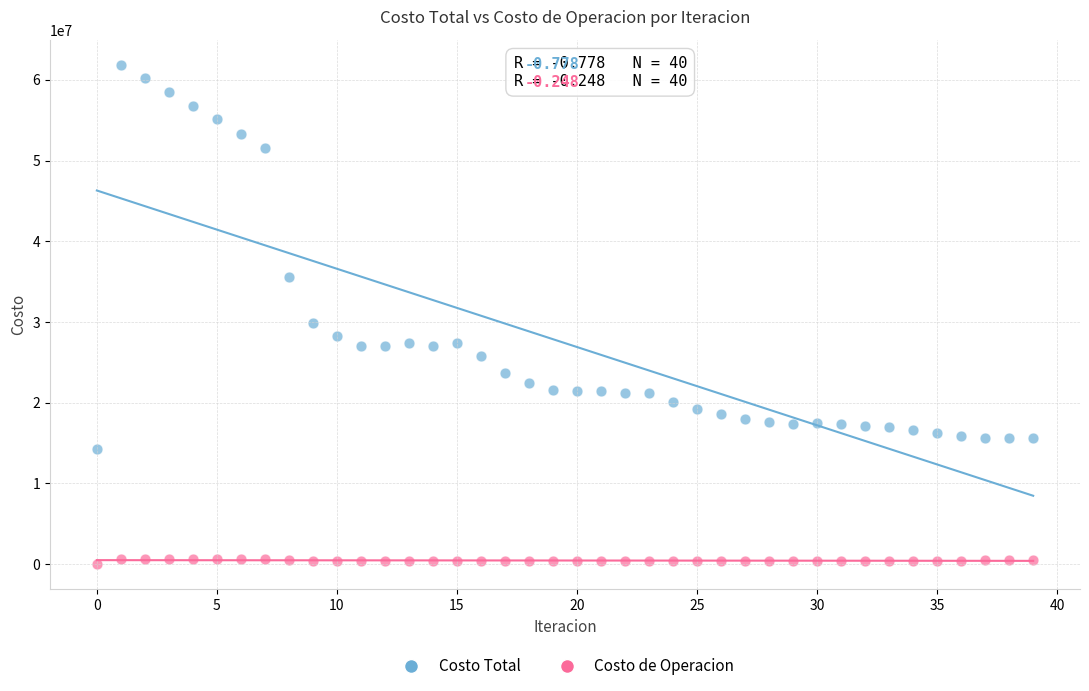

Which series reaches the minimum Y coordinate?

Costo de Operacion